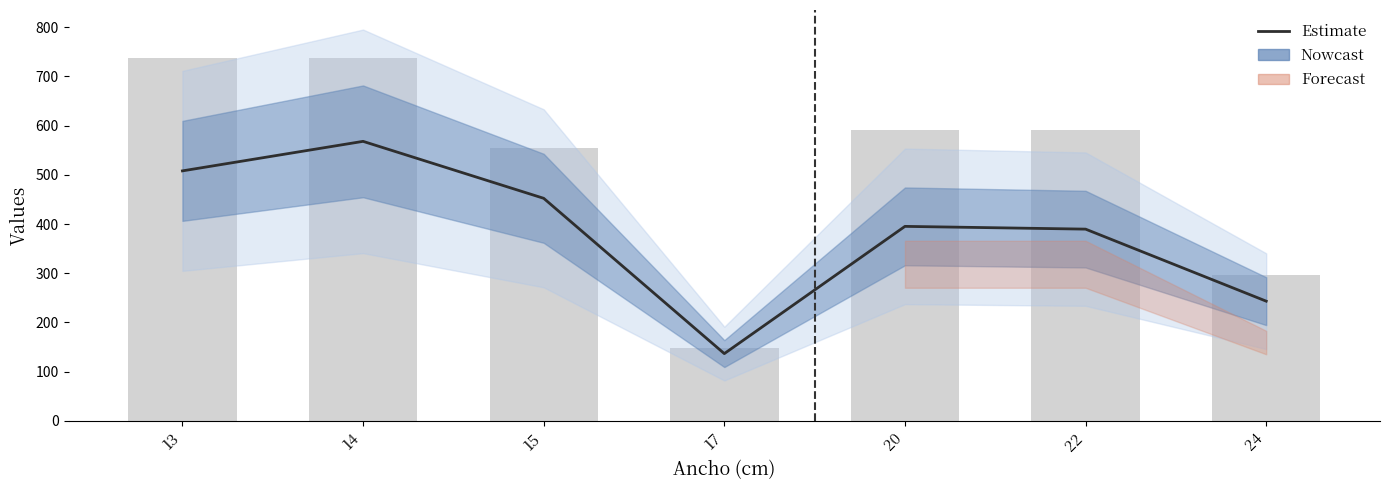

The Estimate series shows 524.6 at 22. True or false?

False